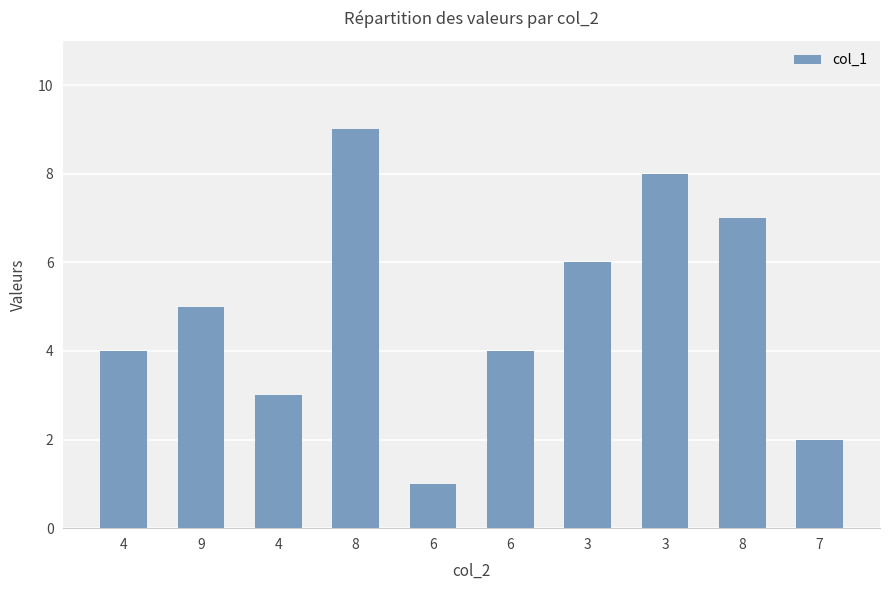

Reading left to right, what are all the values shown in this chart?

4=4	9=5	4=3	8=9	6=1	6=4	3=6	3=8	8=7	7=2